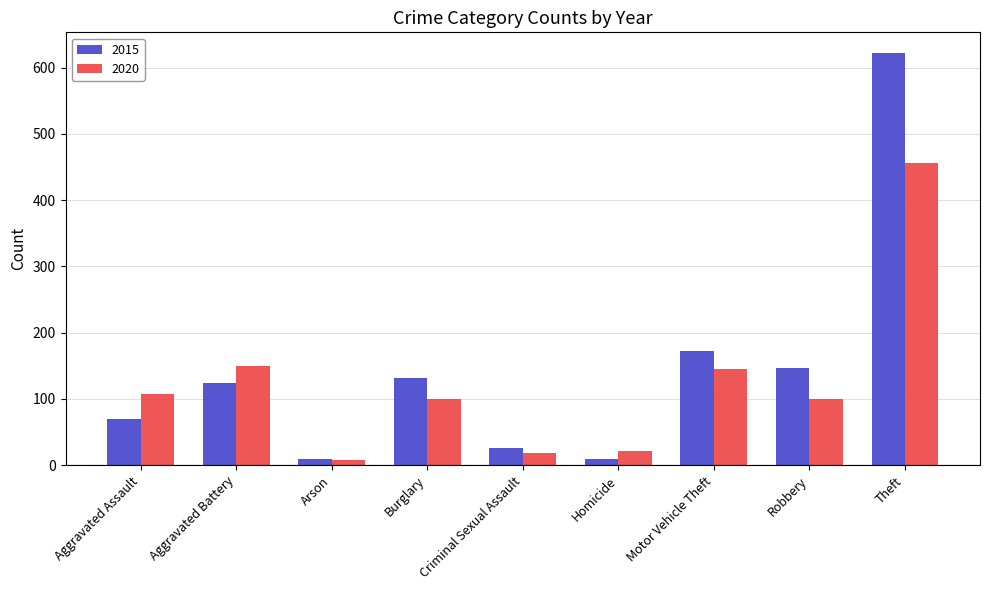

What is the difference between the 2020 values at Homicide and Aggravated Battery?

129